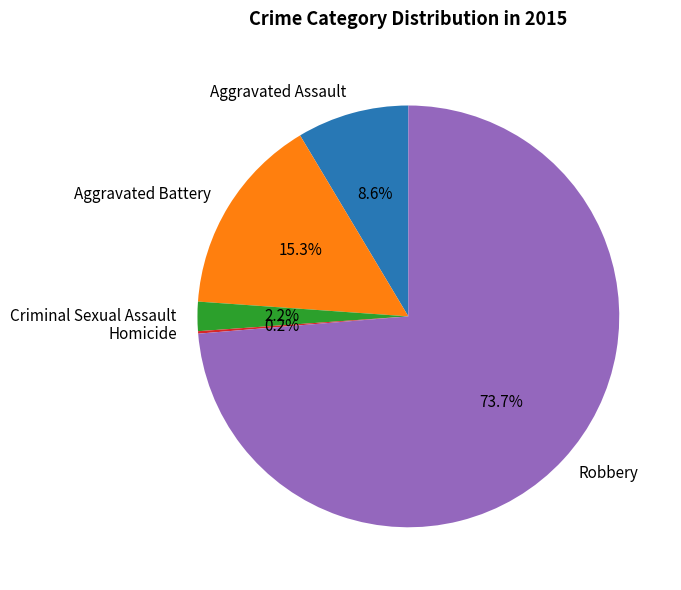

Between Aggravated Assault and Aggravated Battery, which is larger?

Aggravated Battery